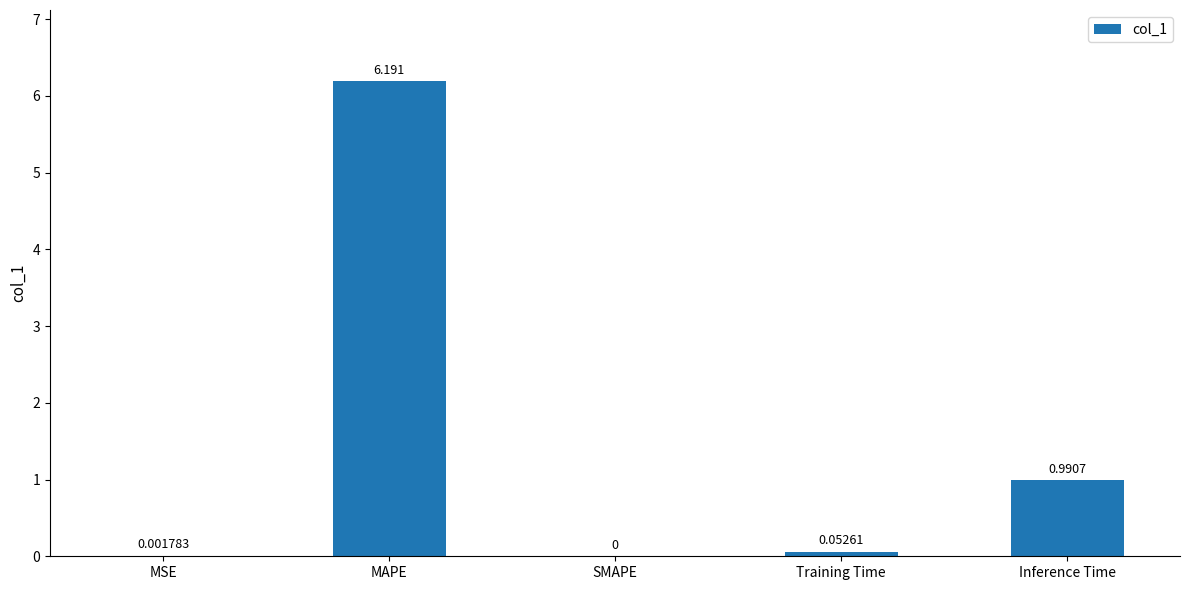

Which label corresponds to the largest value in the chart?

MAPE